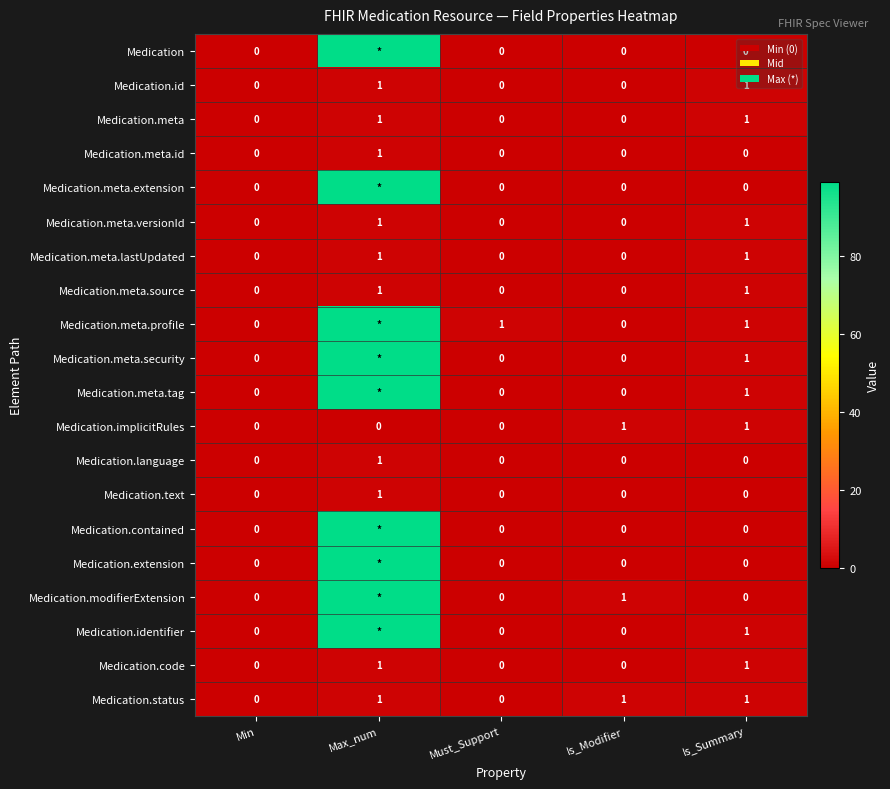

At how many categories does at least one series exceed 82?

1